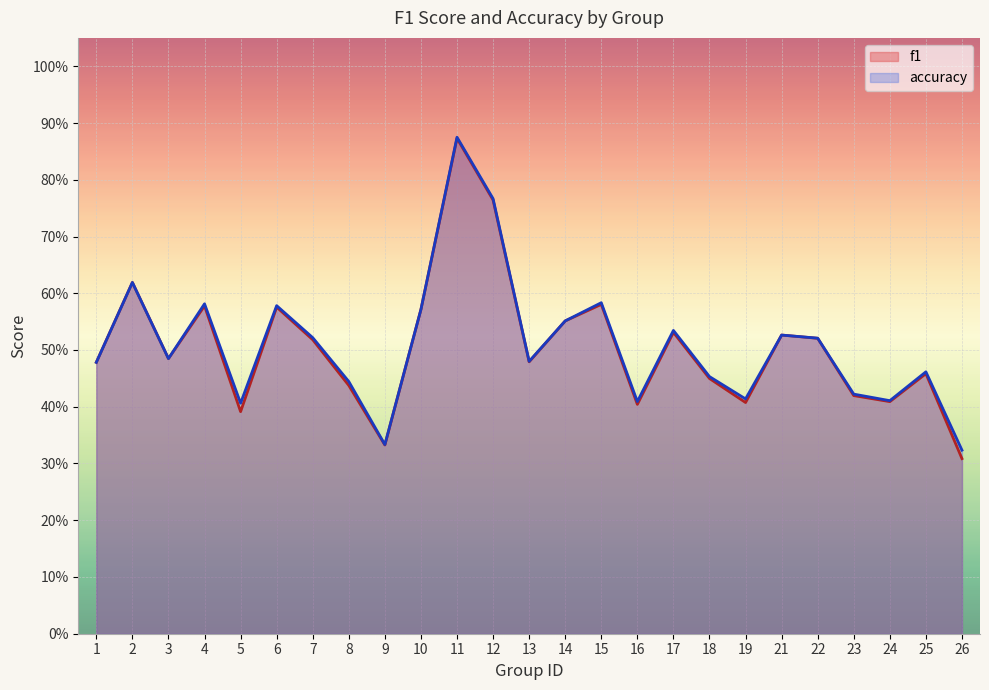

Rank the series by their maximum value, from lowest to highest.

f1, accuracy